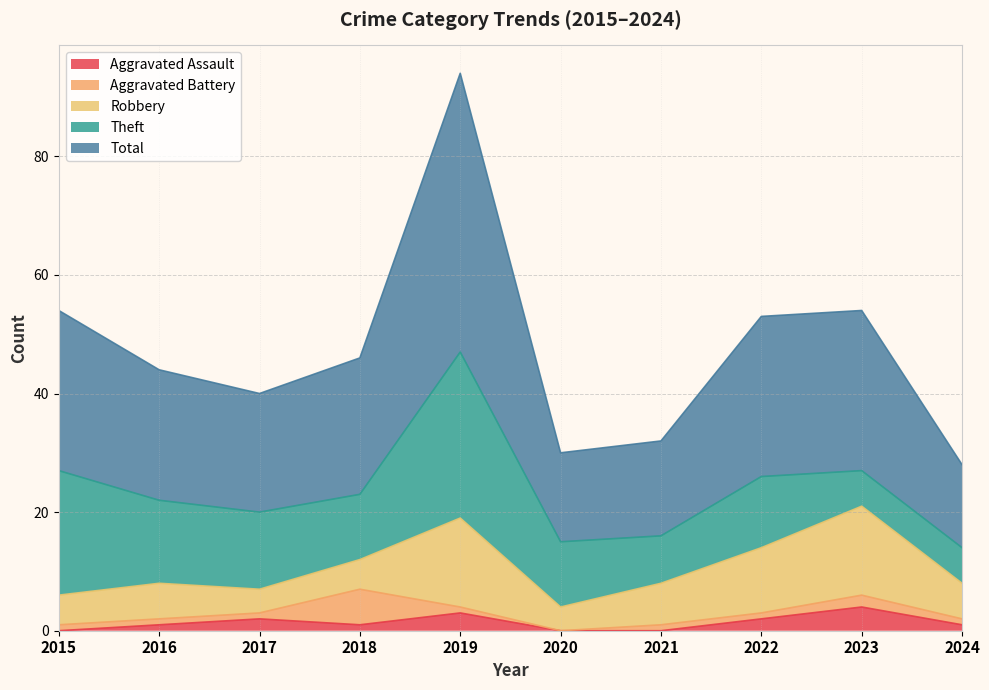

What is the difference between the highest and lowest values at 2021?

16